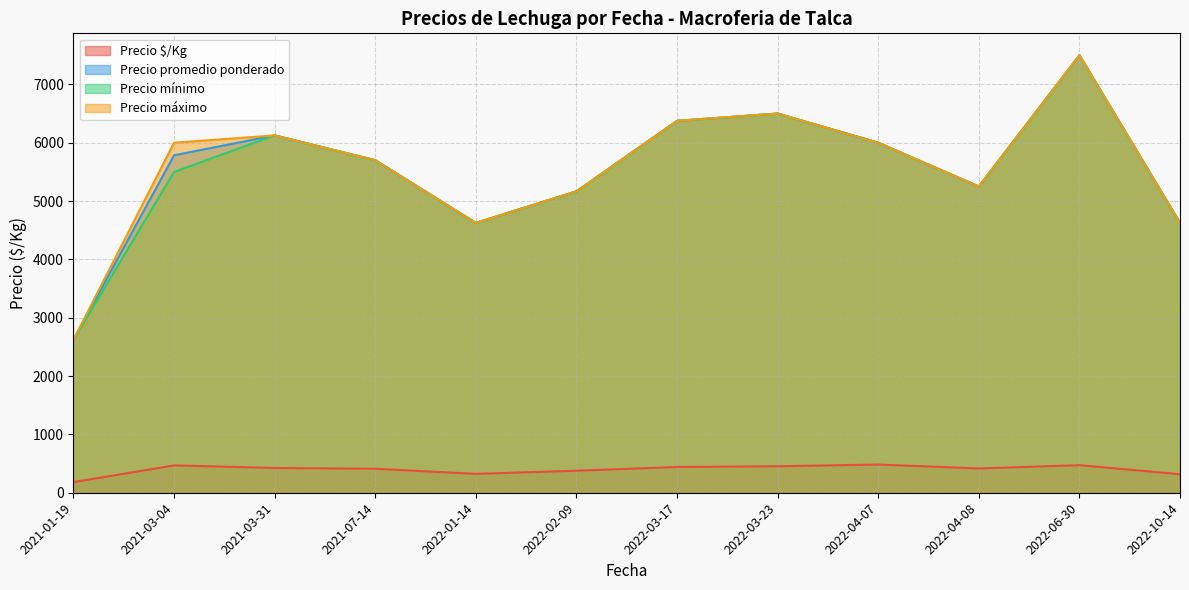

True or false: Precio promedio ponderado and Precio $/Kg intersect in this chart.

False